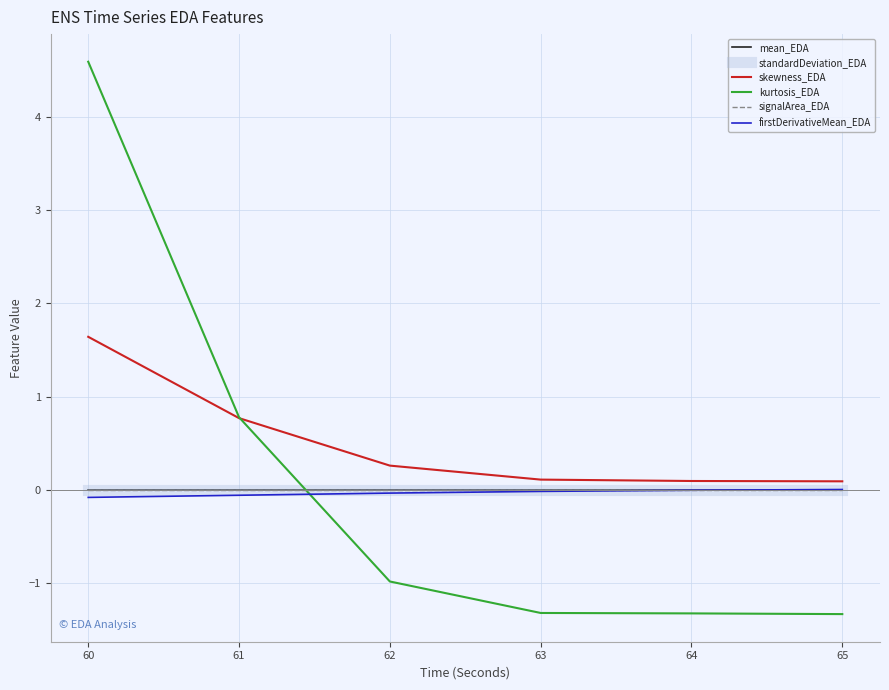

Does the chart have visible grid lines?

Yes